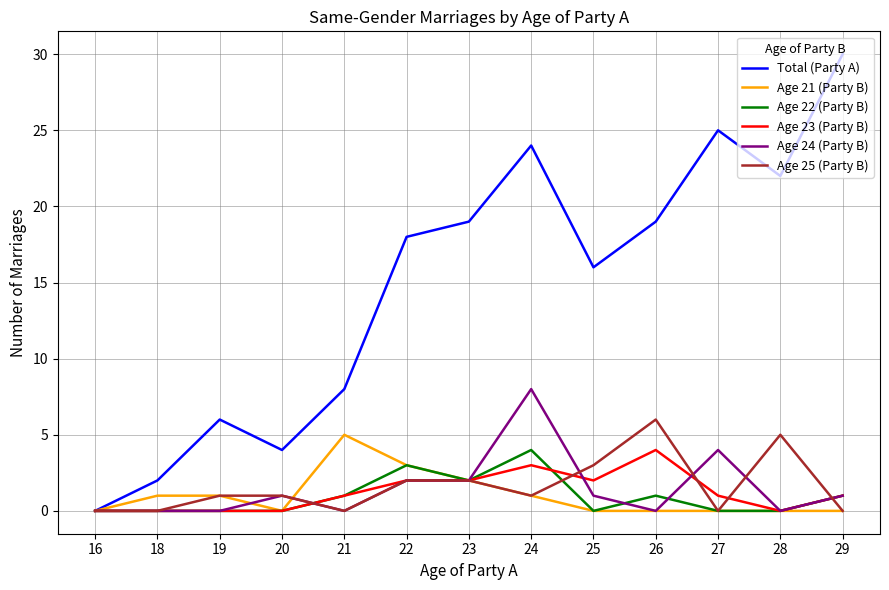

True or false: Age 21 (Party B) has a value of 2 at 18.

False